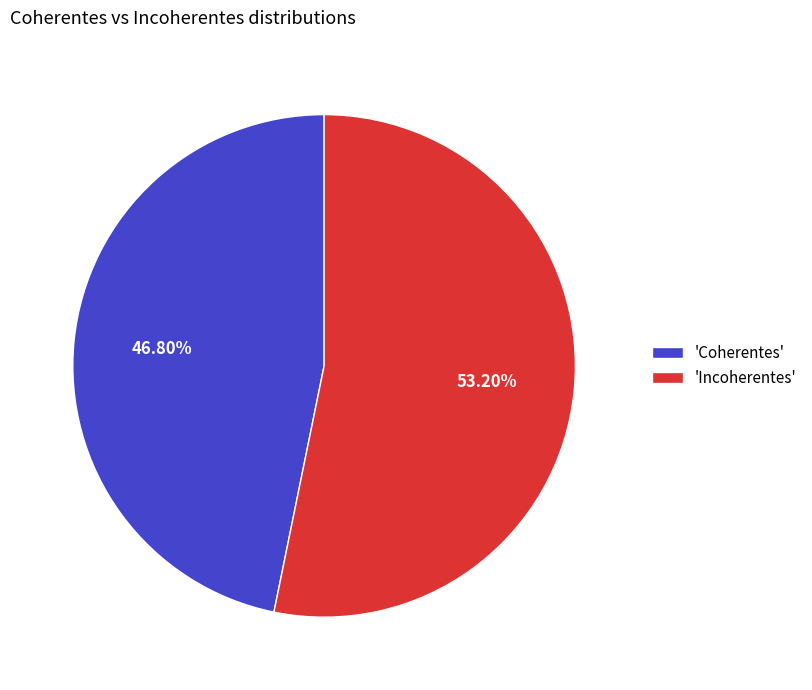

Rank the categories by value from highest to lowest.

'Incoherentes', 'Coherentes'